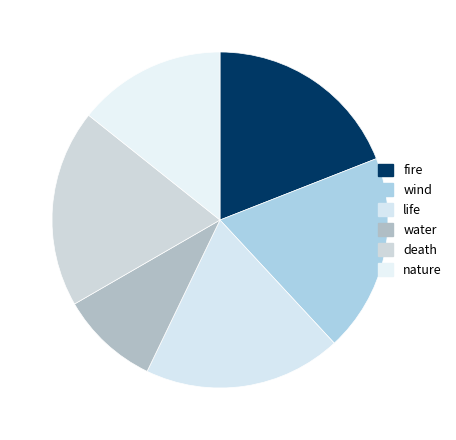

To the nearest percent, what is the combined percentage of life and nature?

33%